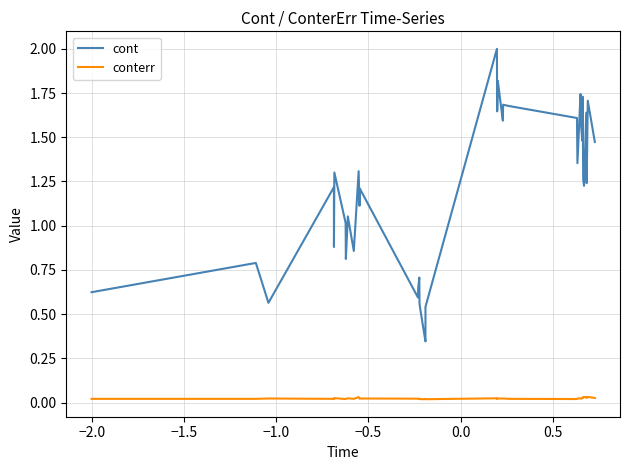

True or false: cont and conterr cross at least once.

False